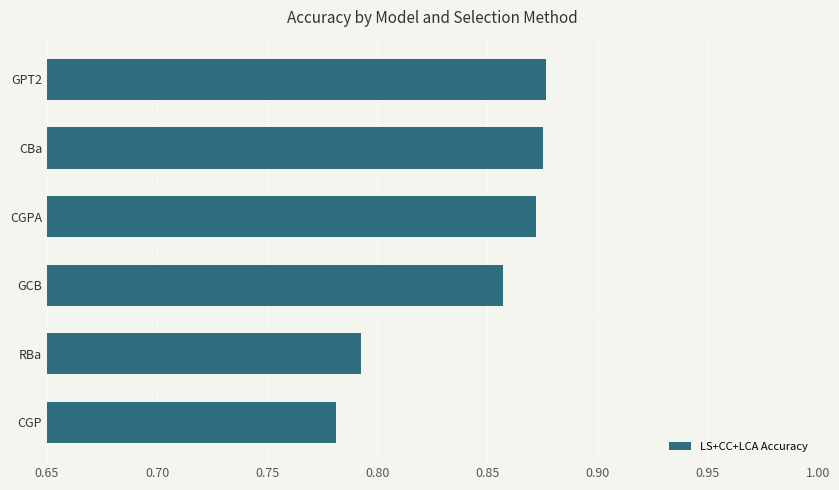

Count the values in the range 0 to 1.

6